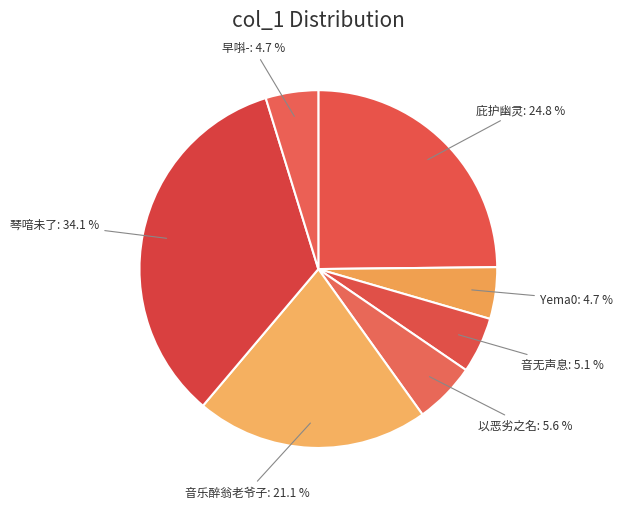

Which slice is the largest?

琴喑未了